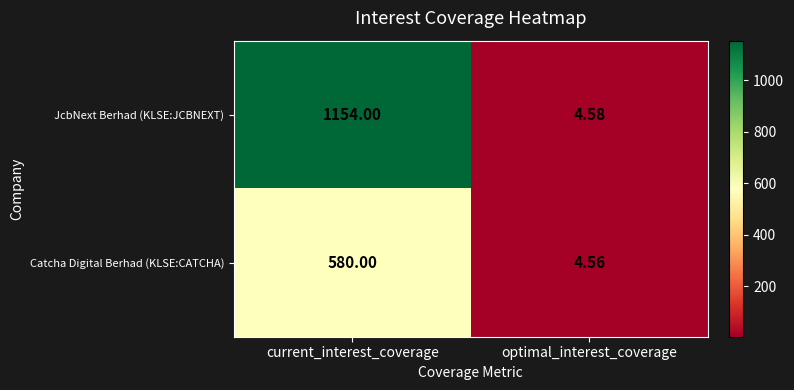

Where is JcbNext Berhad (KLSE:JCBNEXT) nearest to the value 579?

optimal_interest_coverage